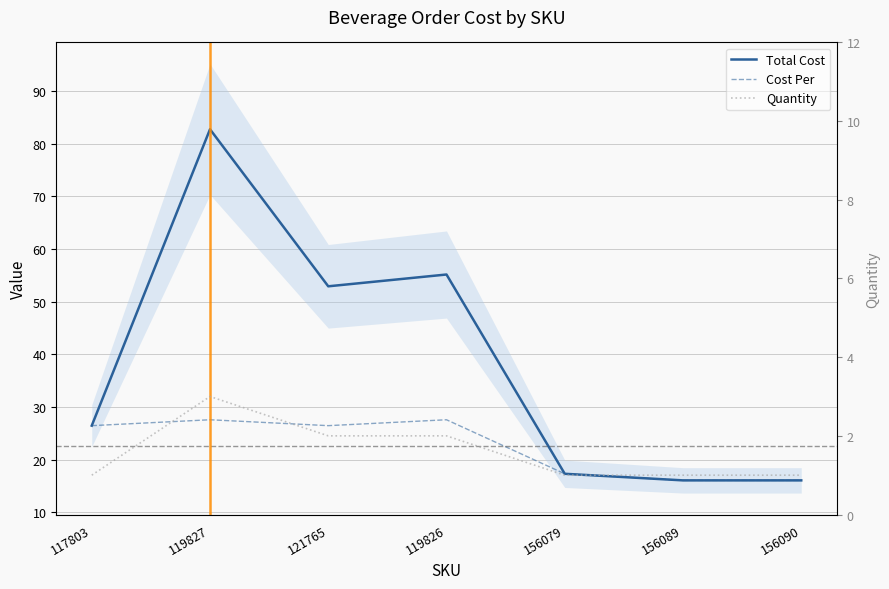

Which category has the lowest value in the Quantity series?

117803